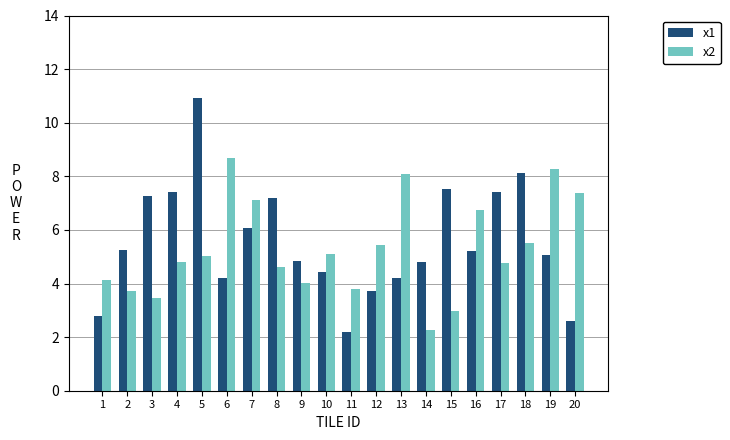

What is the minimum value for x2?

2.3